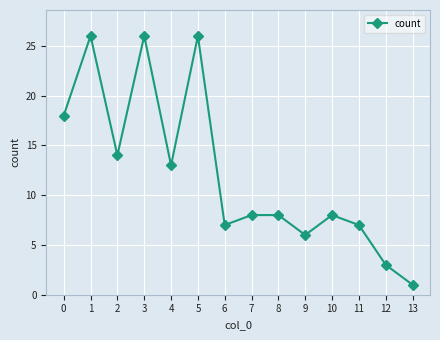

How many interior local valleys (lower than both neighbors) does the data have?

4